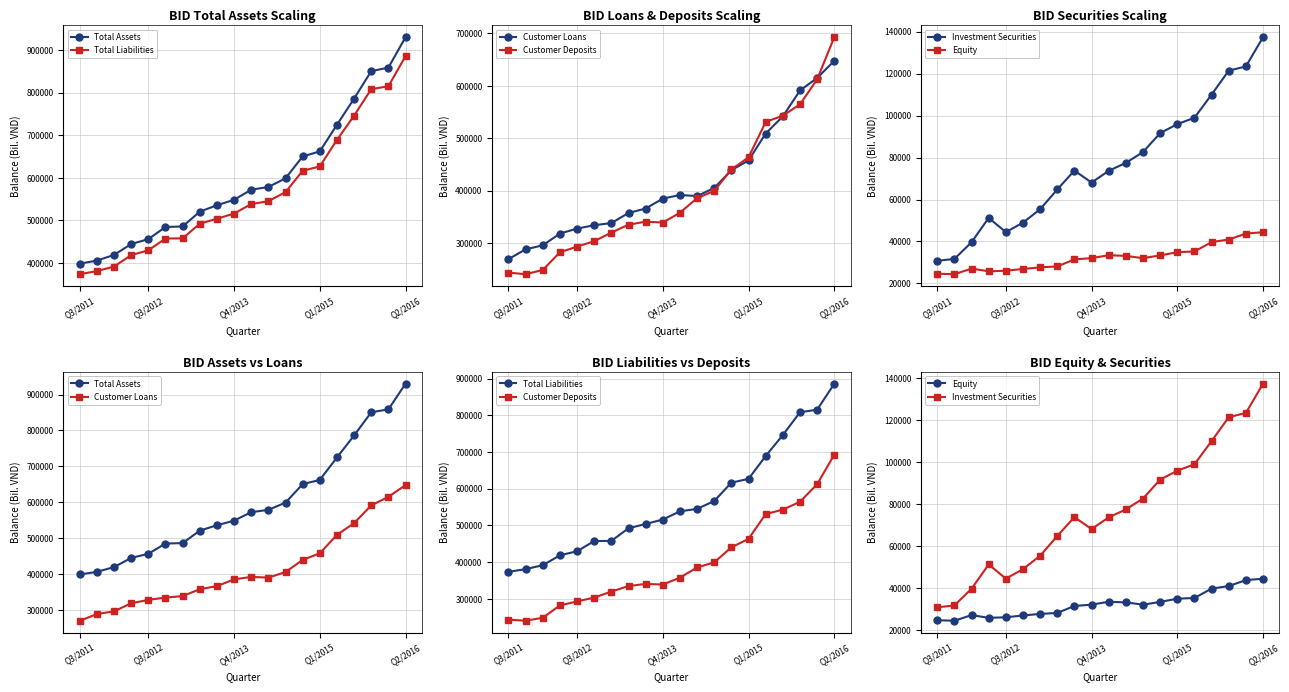

What is the average value of the Customer Loans series?

413347.1